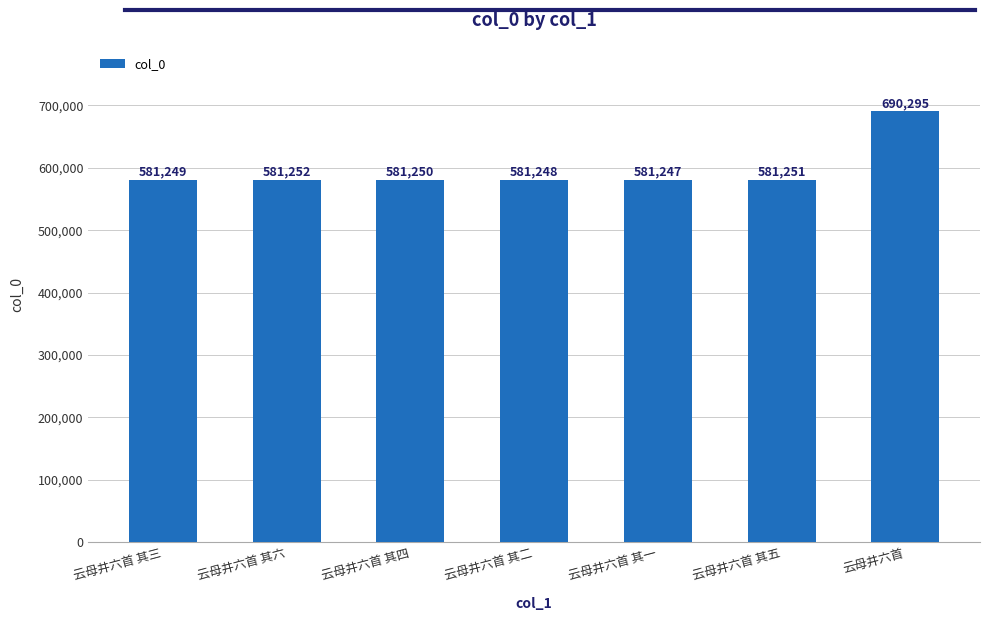

What is the sum of the values at 云母井六首 其五 and 云母井六首 其一?

1162498